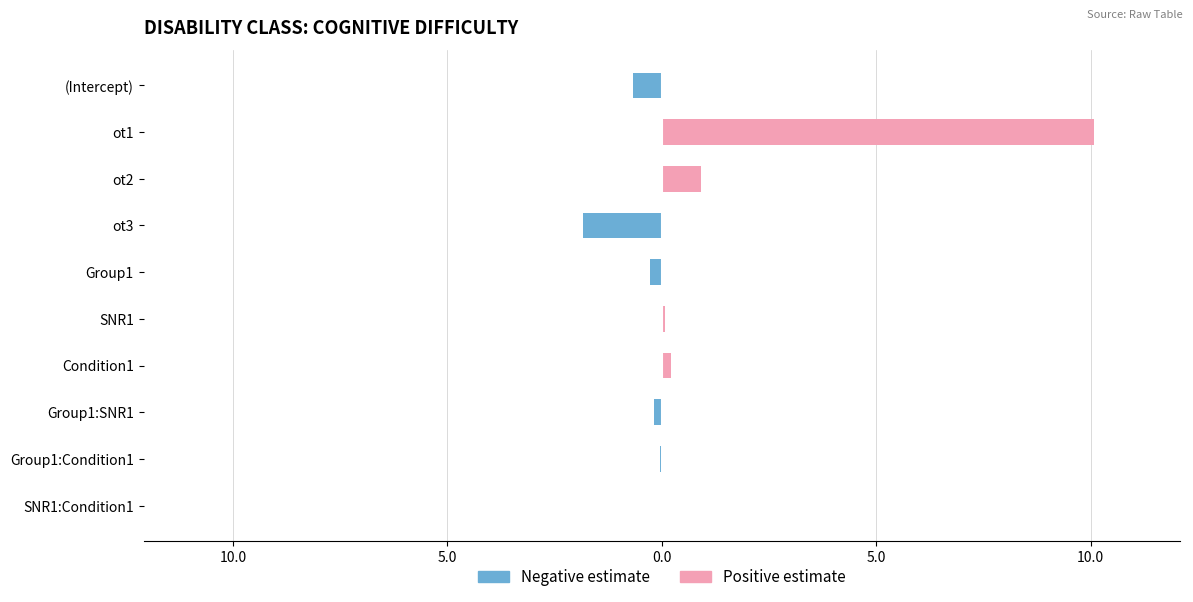

What is the difference between the second highest and minimum values in the Positive estimate series?

0.9